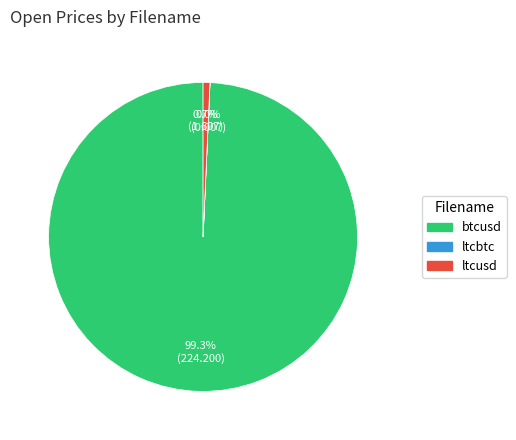

Which slice represents more than half of the pie?

btcusd